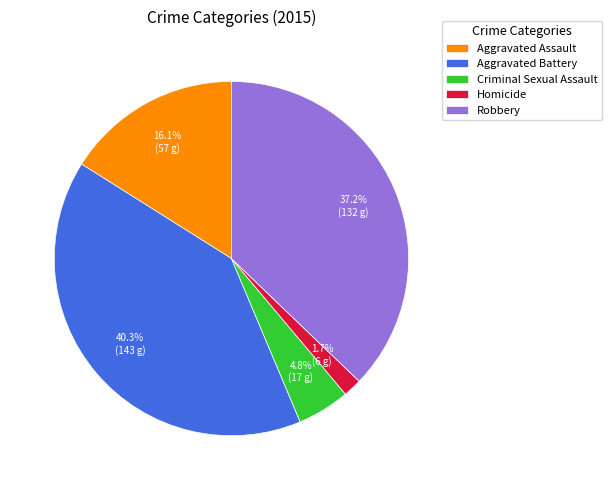

Which slice is the largest?

Aggravated Battery